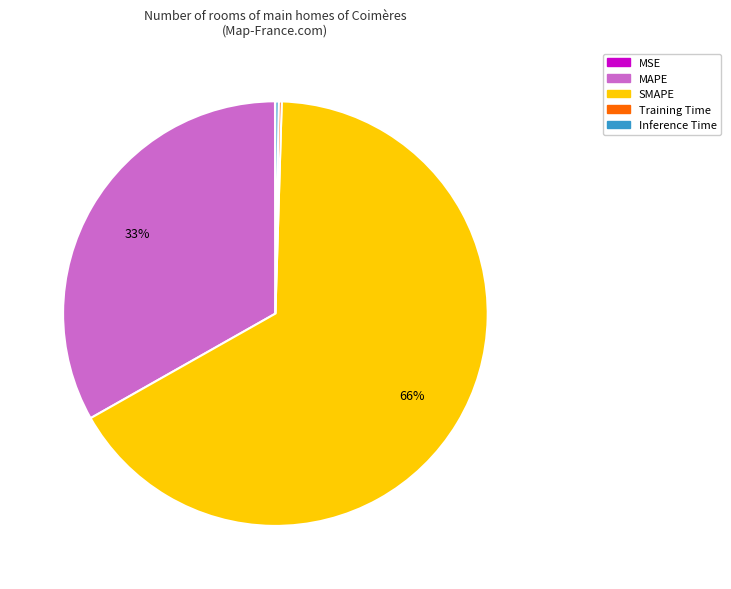

To the nearest percent, what is the average slice percentage?

20%